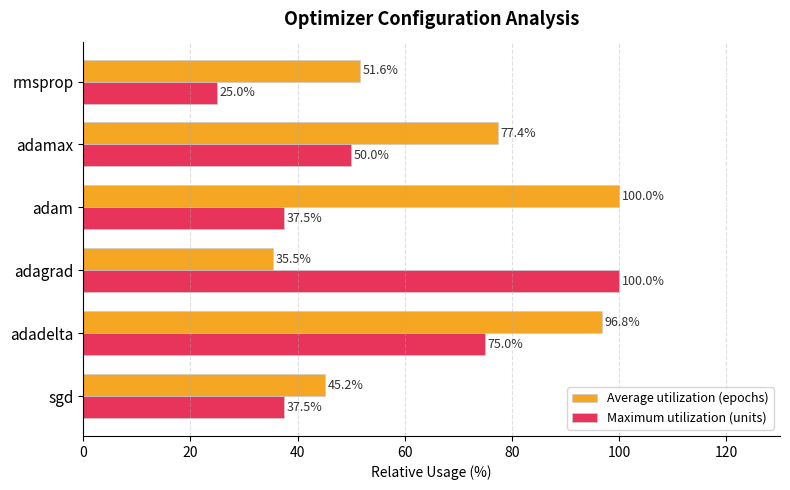

List the series in order of their overall mean, highest first.

Average utilization (epochs), Maximum utilization (units)